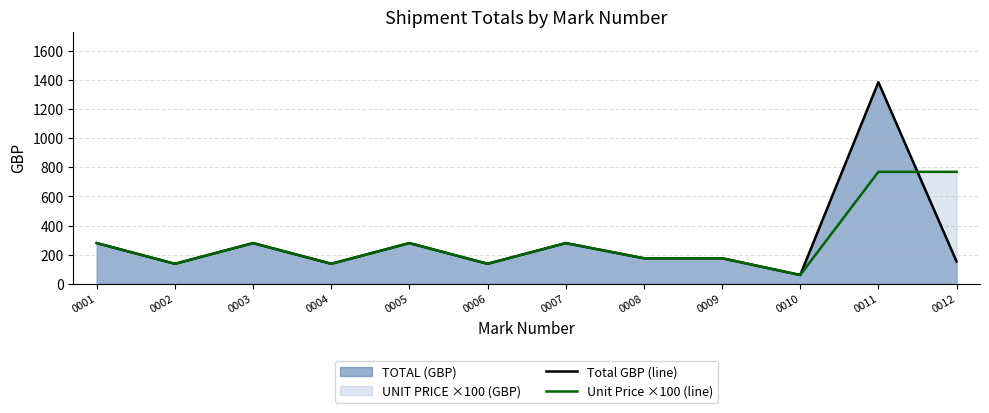

How many values in the Total GBP (line) series are below 176?

5